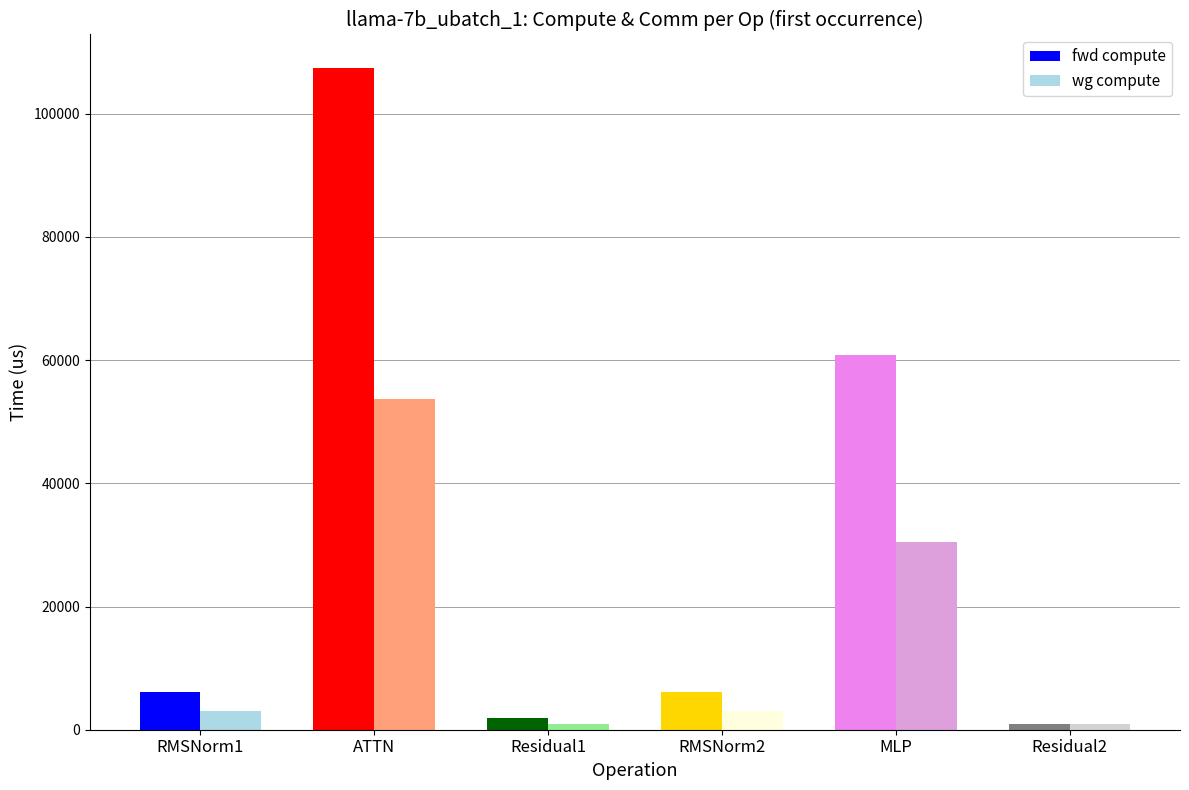

Is the value of fwd compute at RMSNorm1 greater than the value of ig compute at Residual1?

Yes